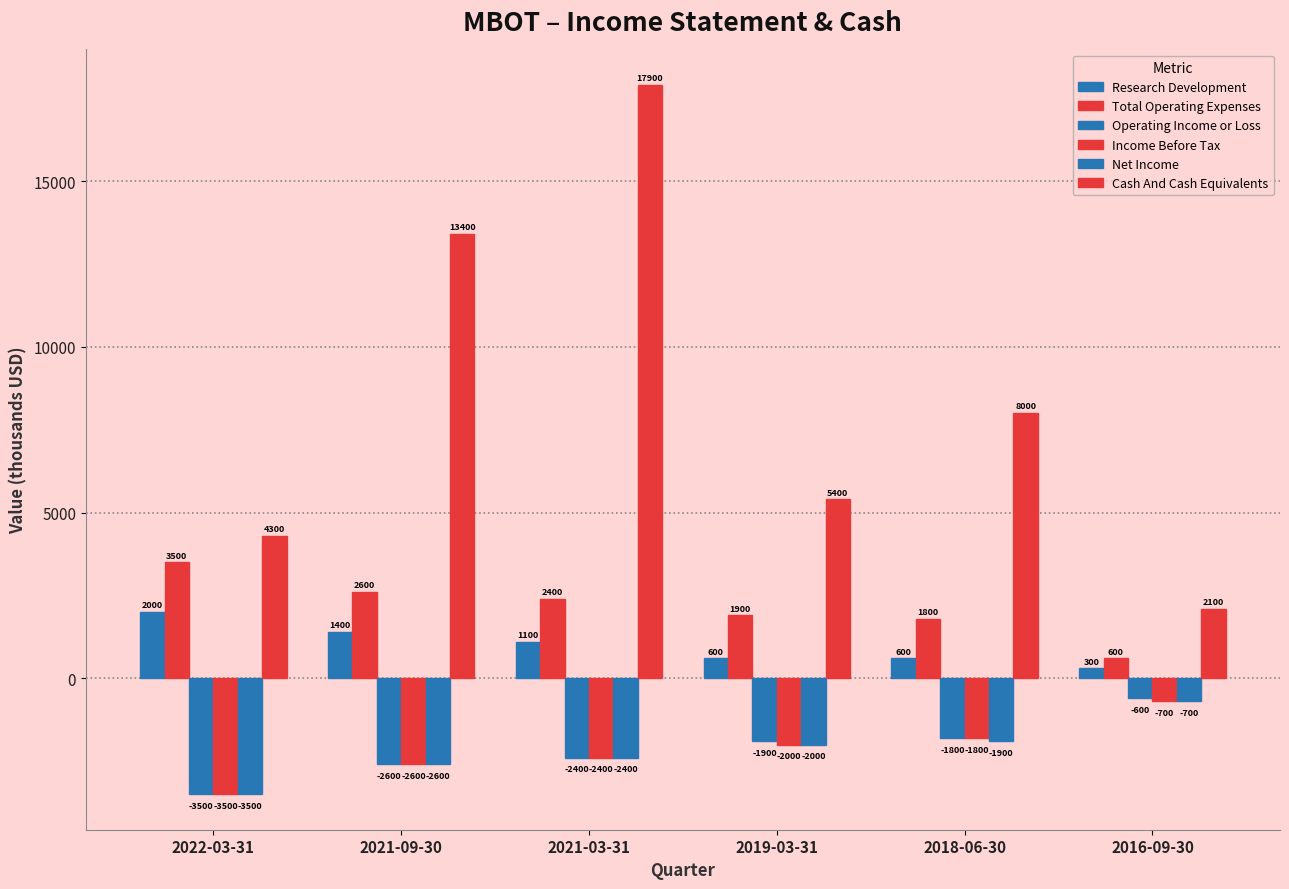

Reading left to right, list all the values displayed in this chart.

Research Development: 2022-03-31=2000	2021-09-30=1400	2021-03-31=1100	2019-03-31=600	2018-06-30=600	2016-09-30=300
Total Operating Expenses: 2022-03-31=3500	2021-09-30=2600	2021-03-31=2400	2019-03-31=1900	2018-06-30=1800	2016-09-30=600
Operating Income or Loss: 2022-03-31=-3500	2021-09-30=-2600	2021-03-31=-2400	2019-03-31=-1900	2018-06-30=-1800	2016-09-30=-600
Income Before Tax: 2022-03-31=-3500	2021-09-30=-2600	2021-03-31=-2400	2019-03-31=-2000	2018-06-30=-1800	2016-09-30=-700
Net Income: 2022-03-31=-3500	2021-09-30=-2600	2021-03-31=-2400	2019-03-31=-2000	2018-06-30=-1900	2016-09-30=-700
Cash And Cash Equivalents: 2022-03-31=4300	2021-09-30=13400	2021-03-31=17900	2019-03-31=5400	2018-06-30=8000	2016-09-30=2100